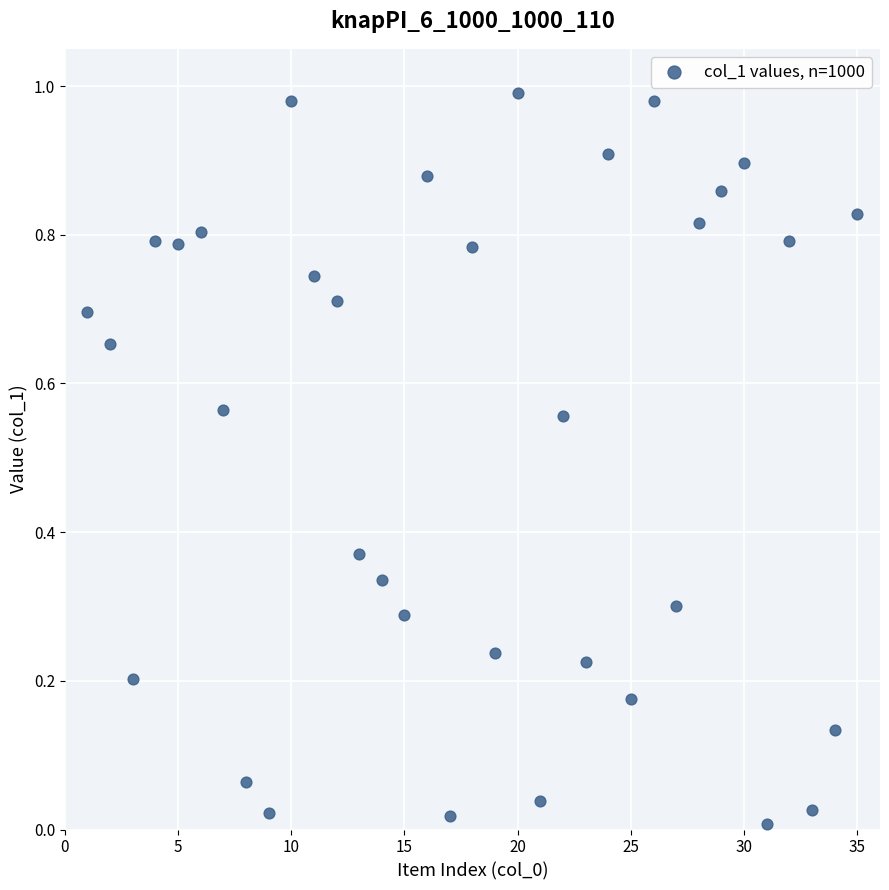

What is the range of X values (max minus min)?

34.0